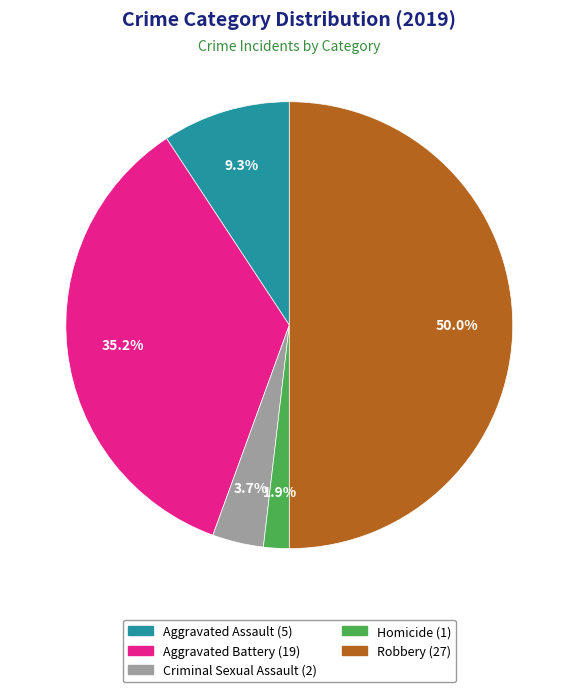

To the nearest percent, what is the difference between the largest and smallest slice percentages?

48%